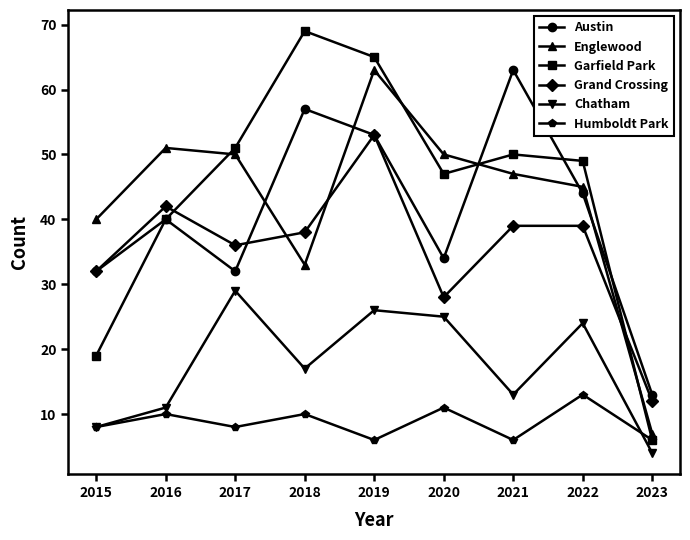

The value of Grand Crossing at 2017 is 36. True or false?

True